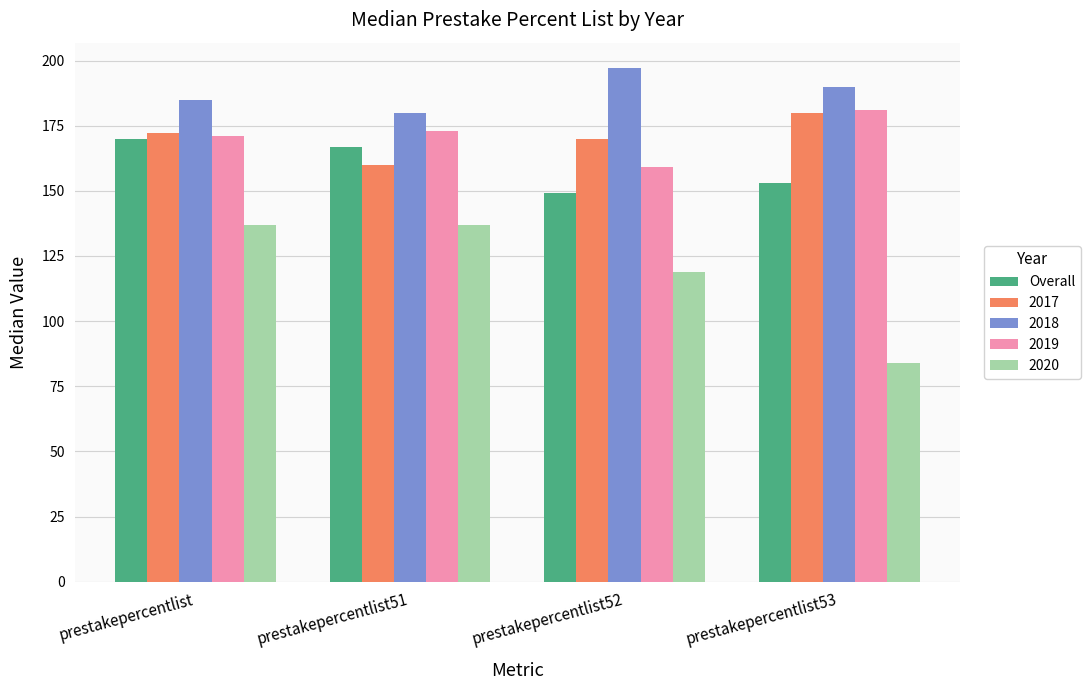

What is the label of the 2nd bar from the right?

prestakepercentlist52